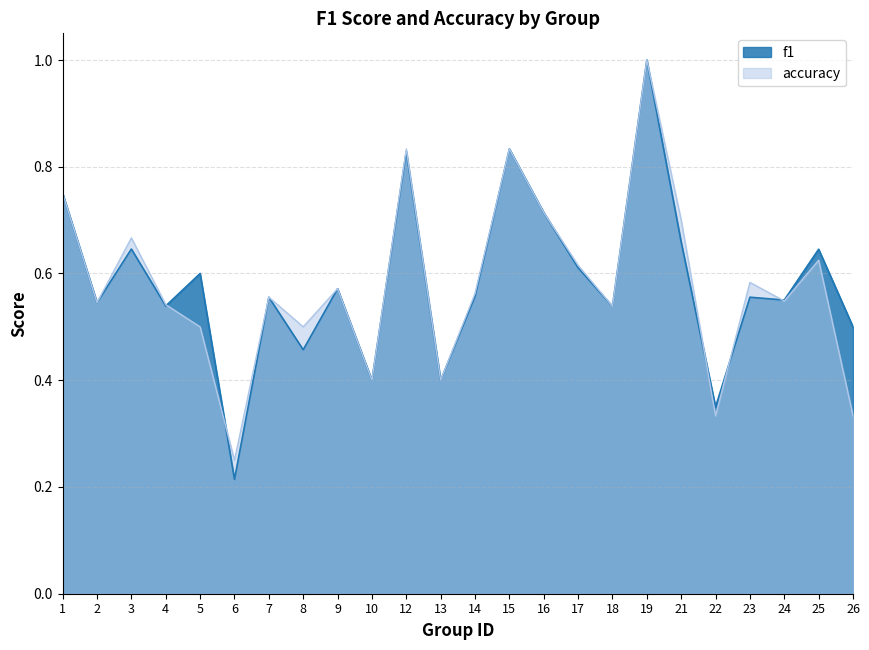

What are all the series names shown in the legend?

f1, accuracy